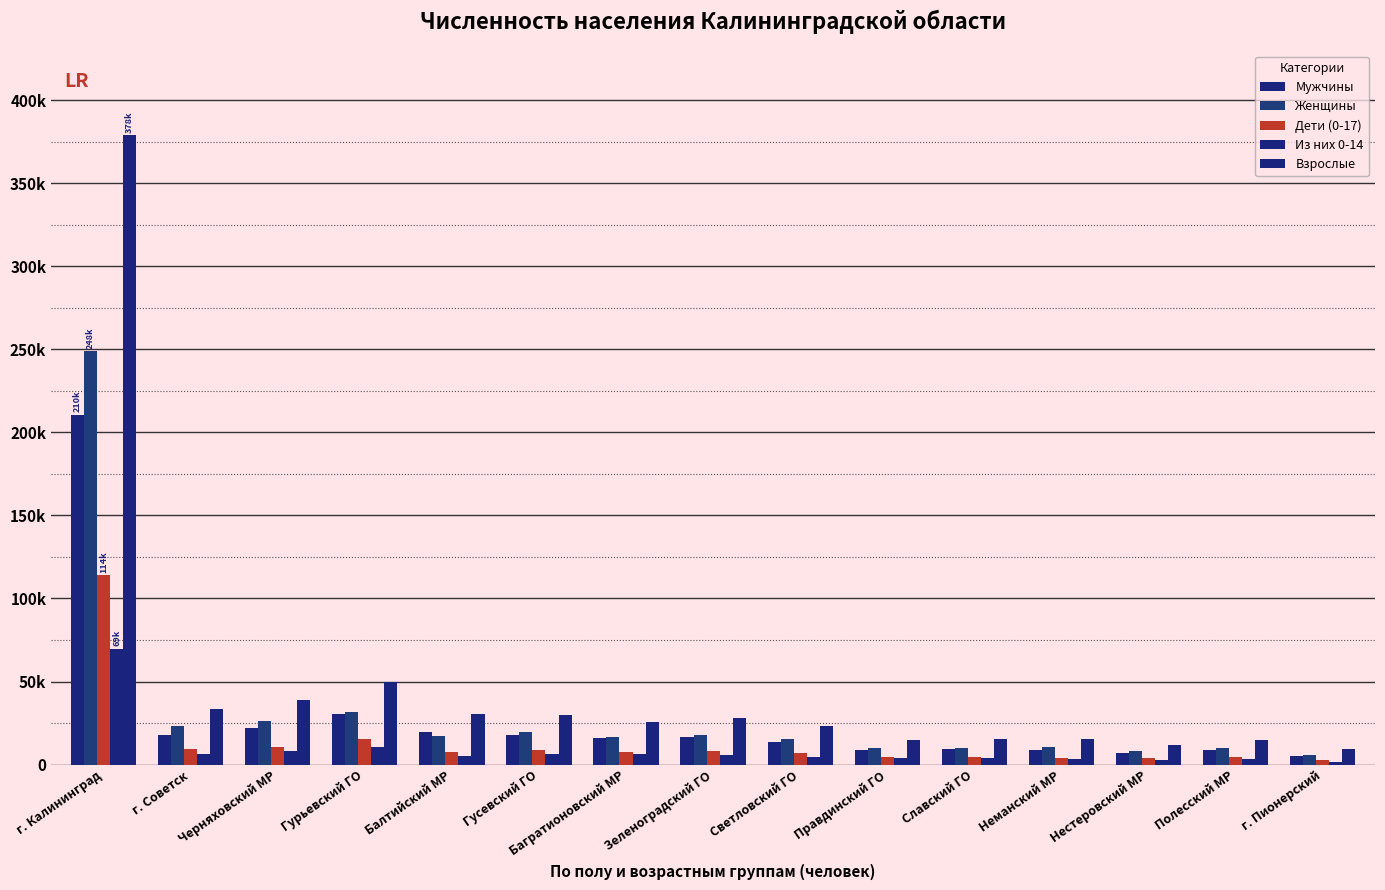

Reading right to left, what are all the values shown in this chart?

Мужчины: г. Пионерский=5344	Полесский МР=8822	Нестеровский МР=7290	Неманский МР=8870	Славский ГО=9643	Правдинский ГО=9049	Светловский ГО=13383	Зеленоградский ГО=16667	Багратионовский МР=16203	Гусевский ГО=17933	Балтийский МР=19609	Гурьевский ГО=30239	Черняховский МР=22289	г. Советск=18037	г. Калининград=210614
Женщины: г. Пионерский=6051	Полесский МР=9738	Нестеровский МР=8261	Неманский МР=10436	Славский ГО=10291	Правдинский ГО=10154	Светловский ГО=15535	Зеленоградский ГО=18058	Багратионовский МР=16914	Гусевский ГО=19517	Балтийский МР=16951	Гурьевский ГО=31619	Черняховский МР=25975	г. Советск=22947	г. Калининград=248946
Дети (0-17): г. Пионерский=2543	Полесский МР=4405	Нестеровский МР=3759	Неманский МР=4253	Славский ГО=4652	Правдинский ГО=4299	Светловский ГО=6822	Зеленоградский ГО=8274	Багратионовский МР=7613	Гусевский ГО=9055	Балтийский МР=7427	Гурьевский ГО=15318	Черняховский МР=10854	г. Советск=9526	г. Калининград=114060
Из них 0-14: г. Пионерский=1815	Полесский МР=3379	Нестеровский МР=3080	Неманский МР=3596	Славский ГО=3790	Правдинский ГО=3788	Светловский ГО=4574	Зеленоградский ГО=5734	Багратионовский МР=6301	Гусевский ГО=6162	Балтийский МР=5435	Гурьевский ГО=10583	Черняховский МР=8257	г. Советск=6240	г. Калининград=69694
Взрослые: г. Пионерский=9325	Полесский МР=14632	Нестеровский МР=11880	Неманский МР=15147	Славский ГО=15522	Правдинский ГО=14846	Светловский ГО=23521	Зеленоградский ГО=28113	Багратионовский МР=25818	Гусевский ГО=29947	Балтийский МР=30312	Гурьевский ГО=49609	Черняховский МР=38691	г. Советск=33555	г. Калининград=378911